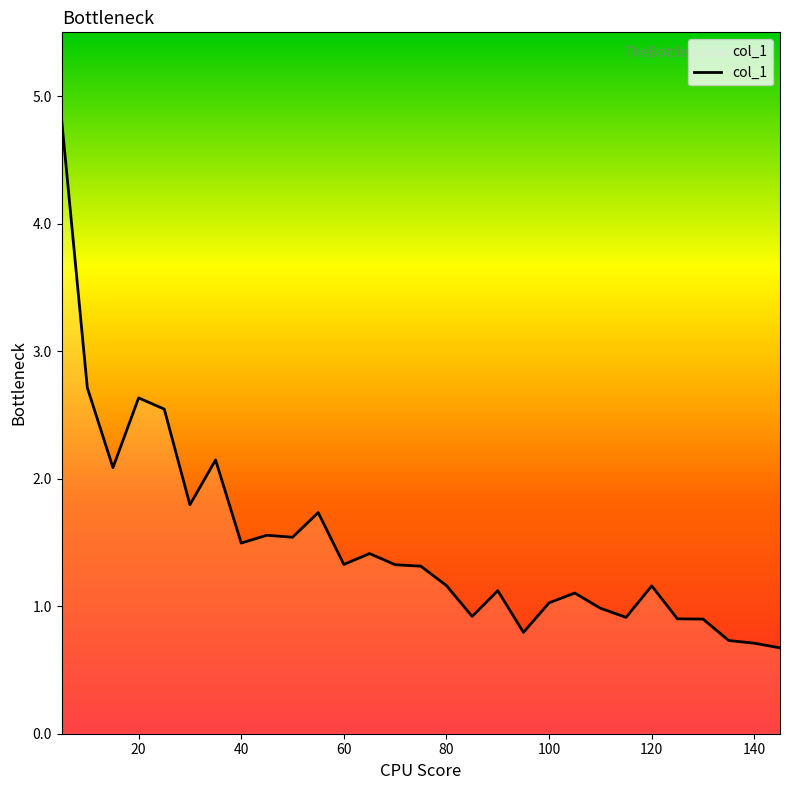

What is the maximum value shown in the chart?

4.8